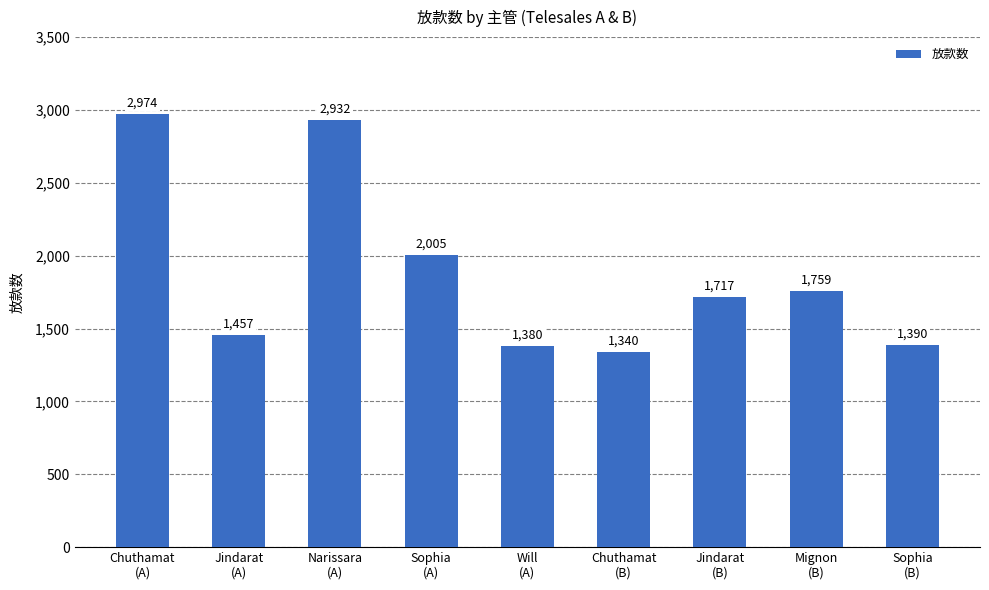

Where is the data nearest to the value 2157?

Sophia
(A)